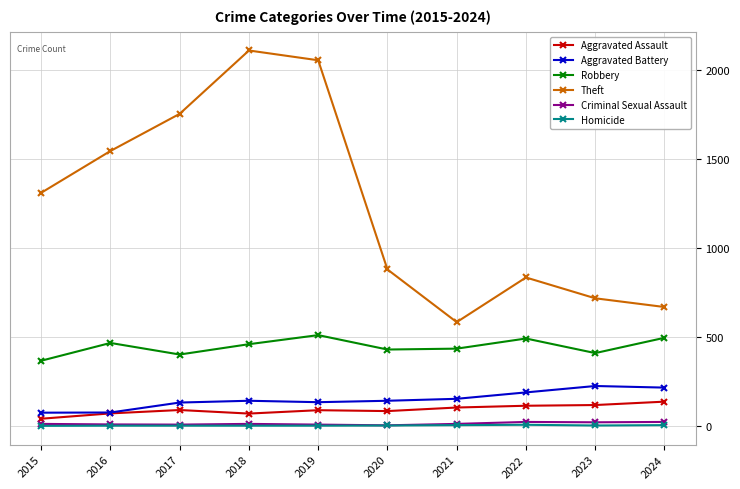

What is the greatest value displayed?

2110